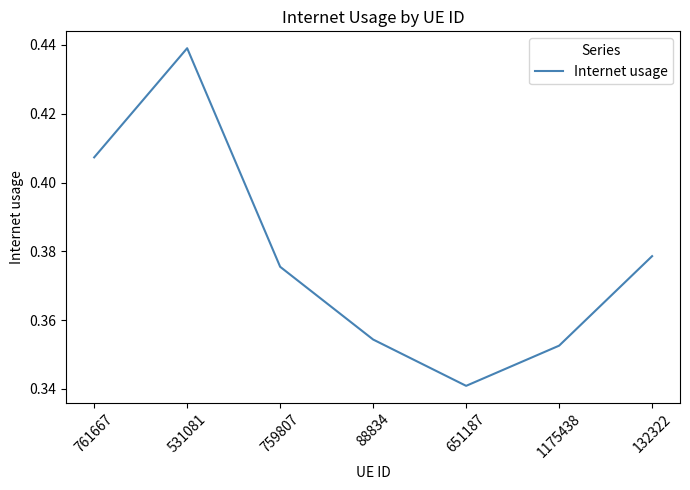

What is the sum of all values?

2.6